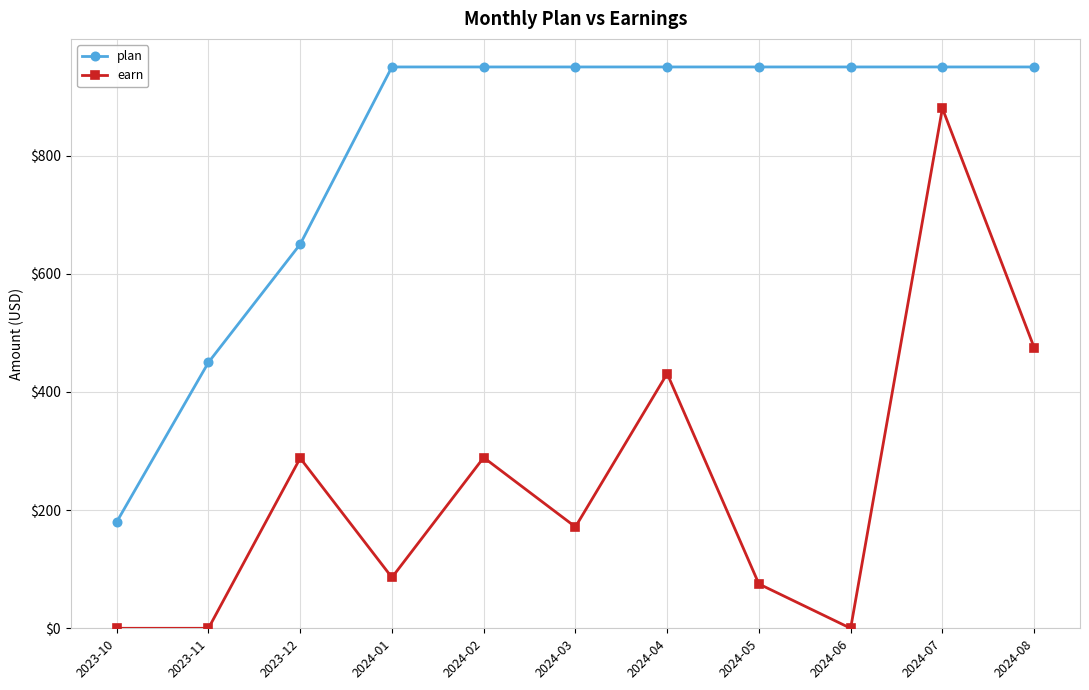

At which label is plan closest to 565?

2023-12